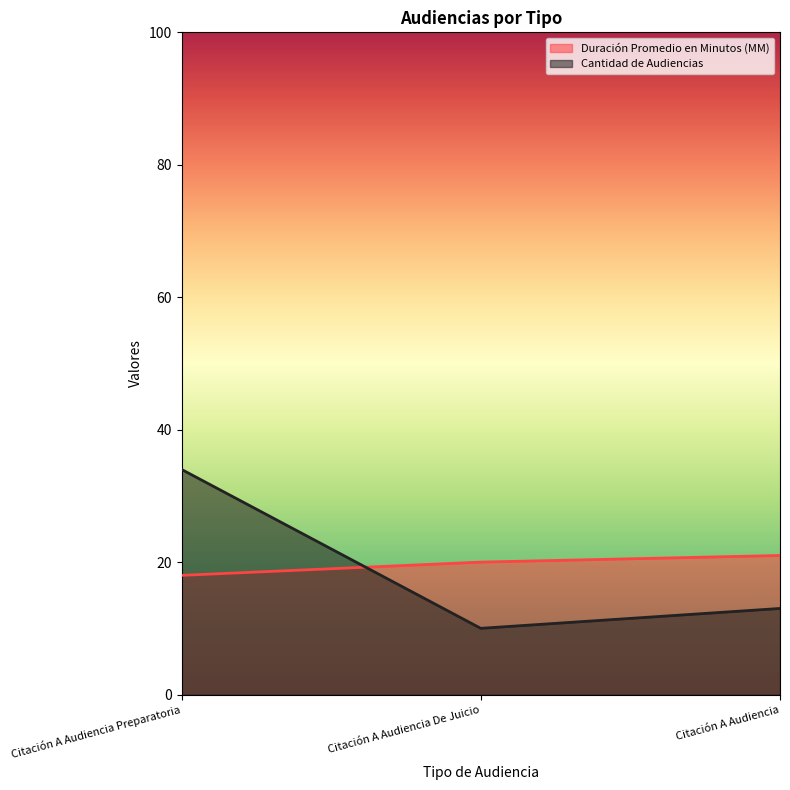

At which label does Duración Promedio en Minutos (MM) (line) reach its peak?

Citación A Audiencia